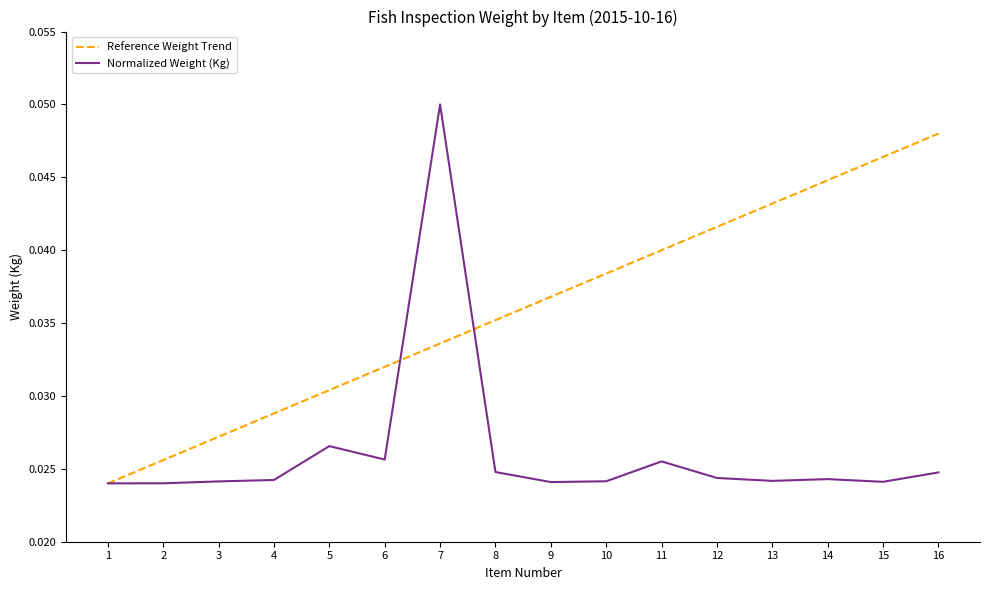

How many categories are shown in the chart?

16